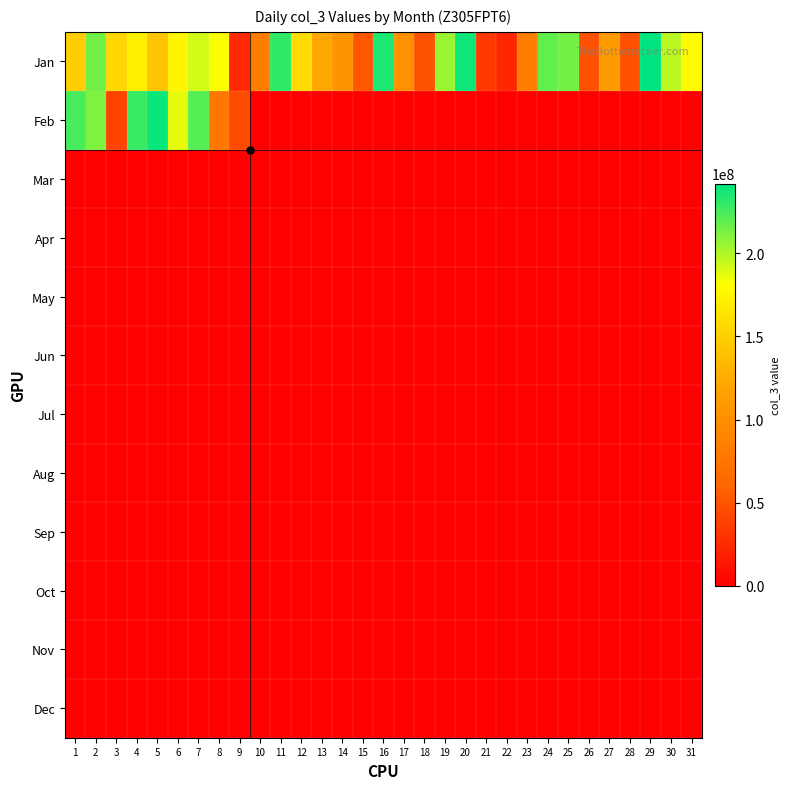

At which category is the sum across all series the highest?

2